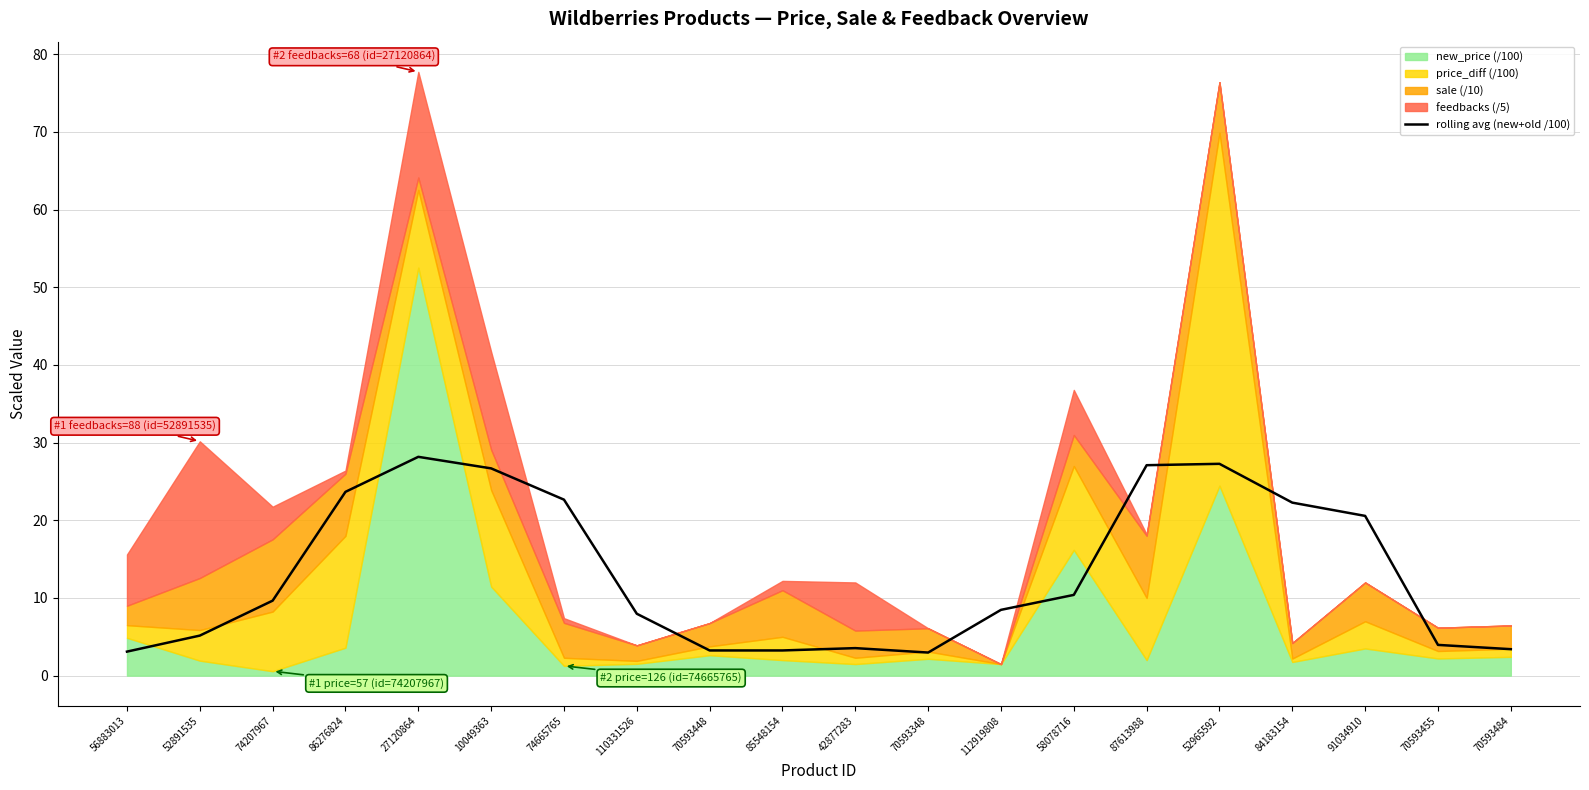

True or false: rolling avg (new+old /100) has a value of 20.6 at 91034910.

True